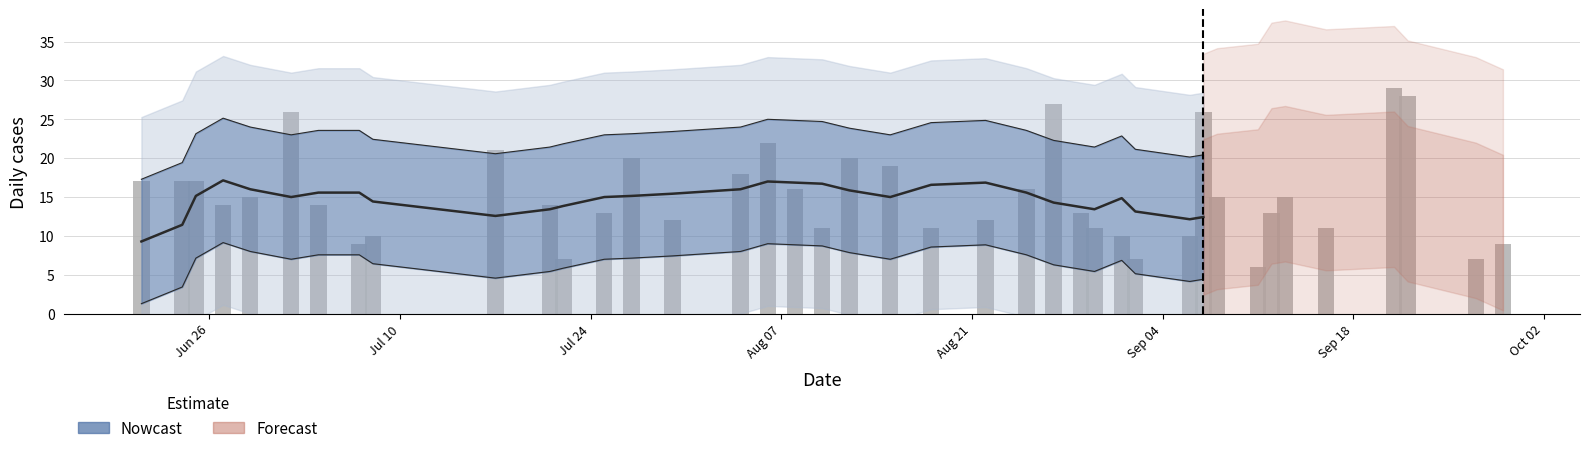

Is it true that the value at 8 is 3?

False